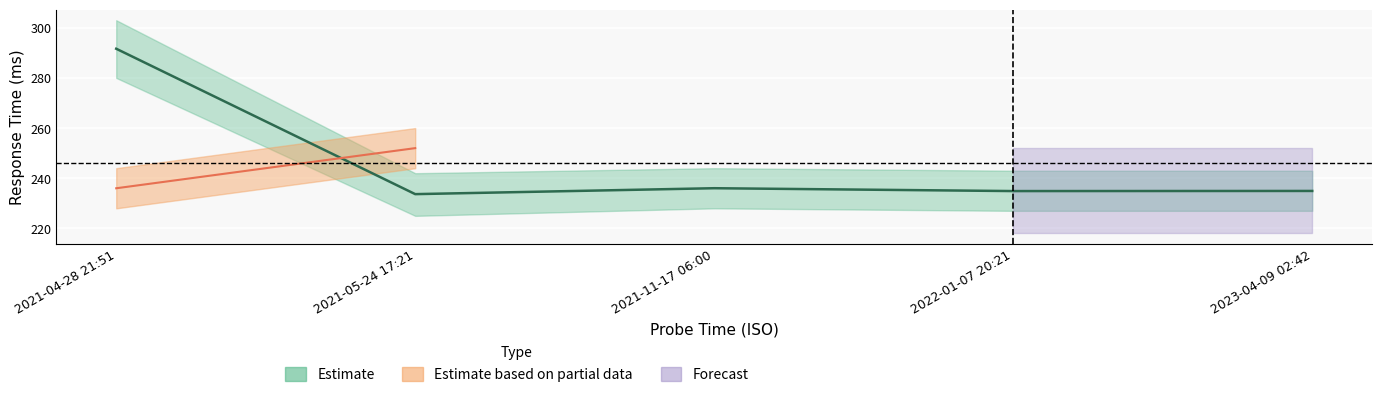

What is the smallest value displayed?

233.7